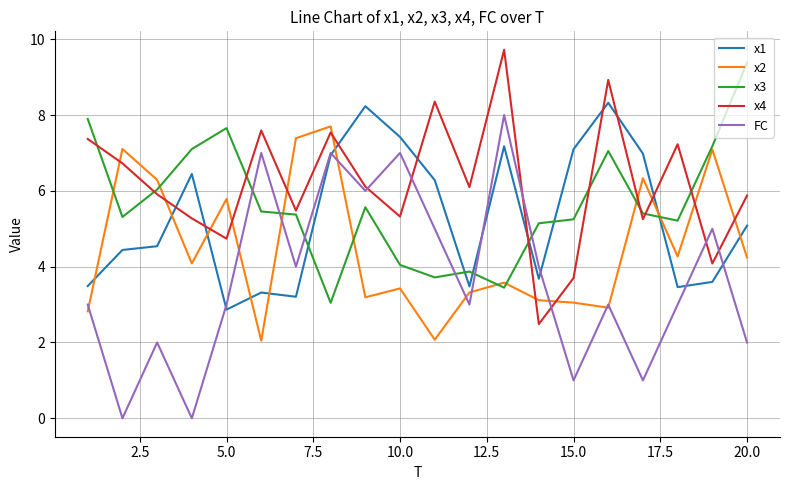

What is the minimum value for x1?

2.9